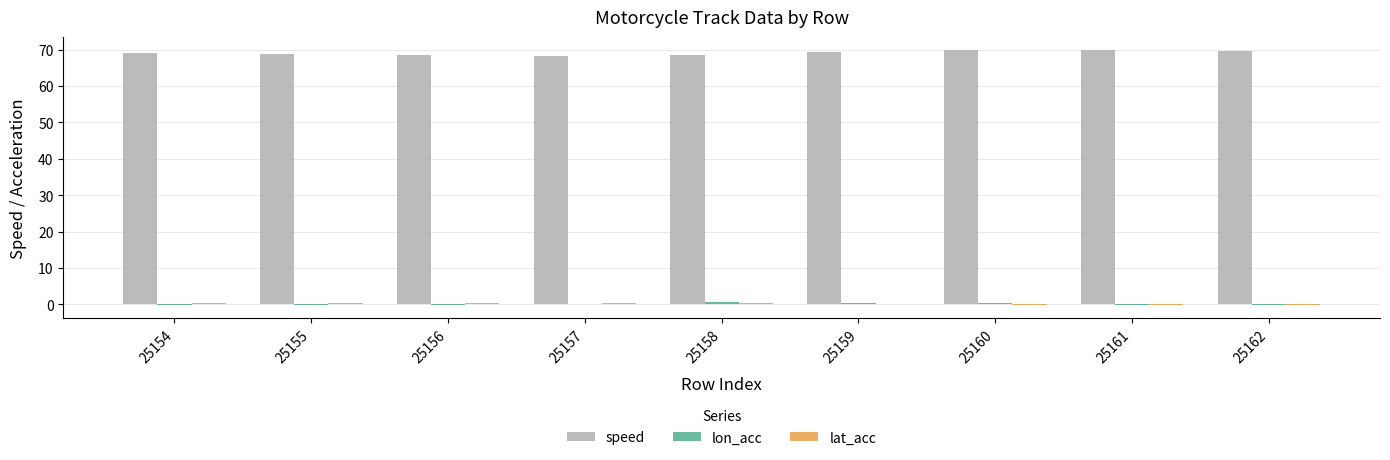

What is the greatest value displayed?

70.0